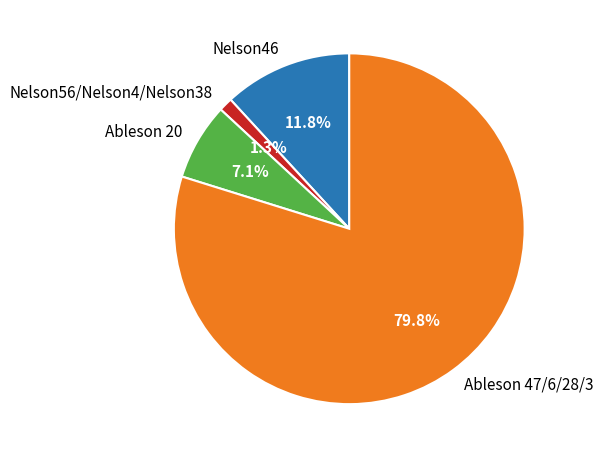

Combined, do Ableson 20 and Ableson 47/6/28/3 account for over 50%?

Yes